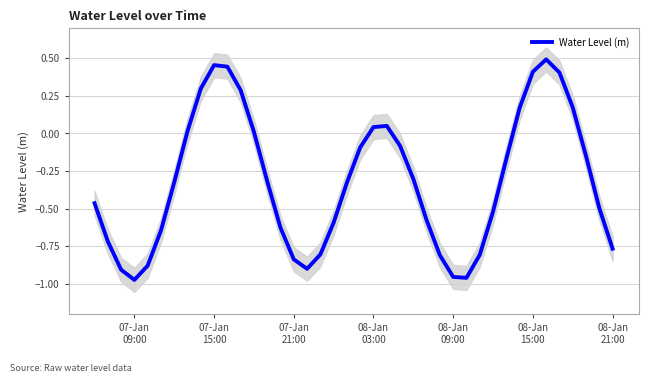

The chart shows a value of 0.3 at 34. True or false?

False